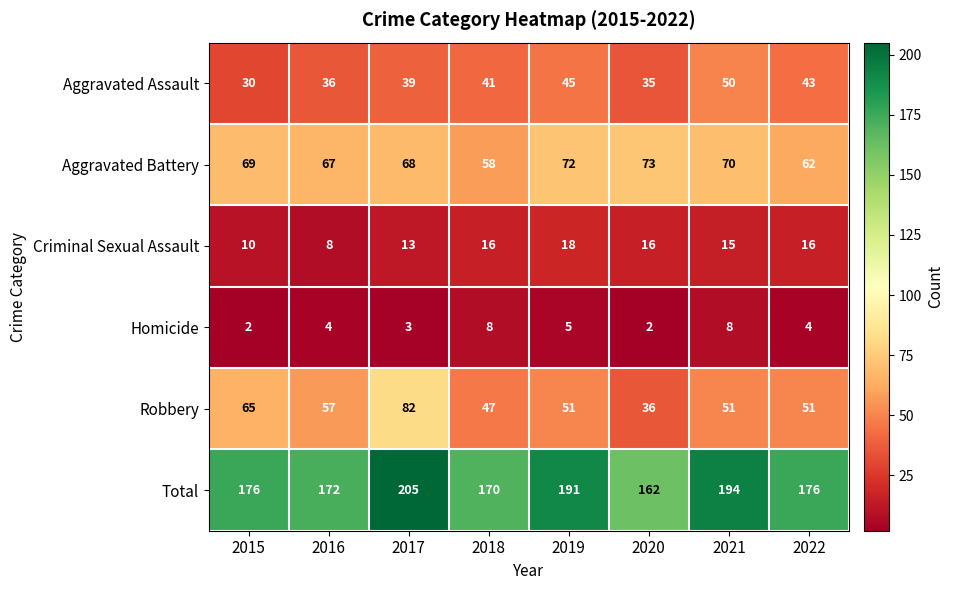

Which series changed the most between 2020 and 2021?

Total